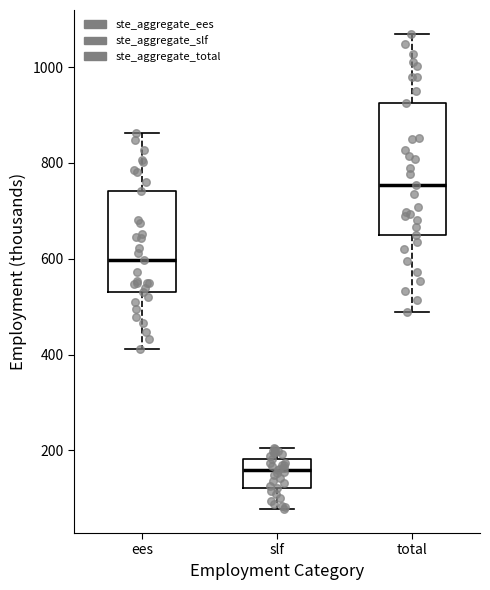

Reading left to right, read every box against the y-axis: the position of its median line, the range the box covers, and the ends of its whiskers. The values are not printed on the chart, so give them approximately, as read against the axis.

ees: median 600, box 520 to 740, whiskers 420 to 860
slf: median 160, box 120 to 180, whiskers 80 to 200
total: median 760, box 640 to 920, whiskers 480 to 1060